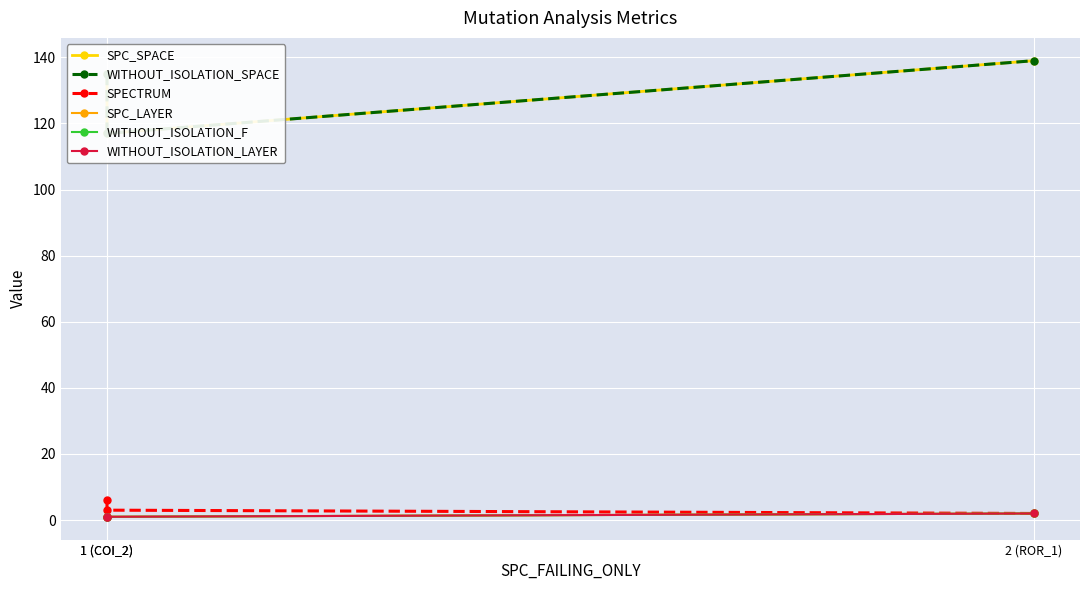

What is the sum of the WITHOUT_ISOLATION_SPACE values at 1 (COI_2) and 2 (ROR_1)?

274